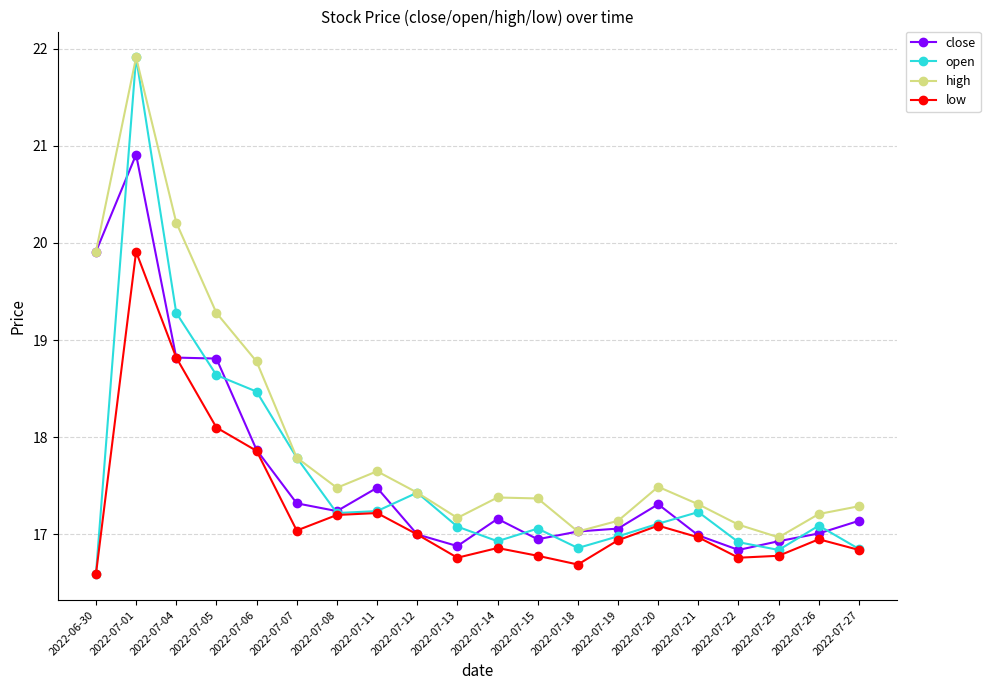

True or false: low and high cross at least once.

False